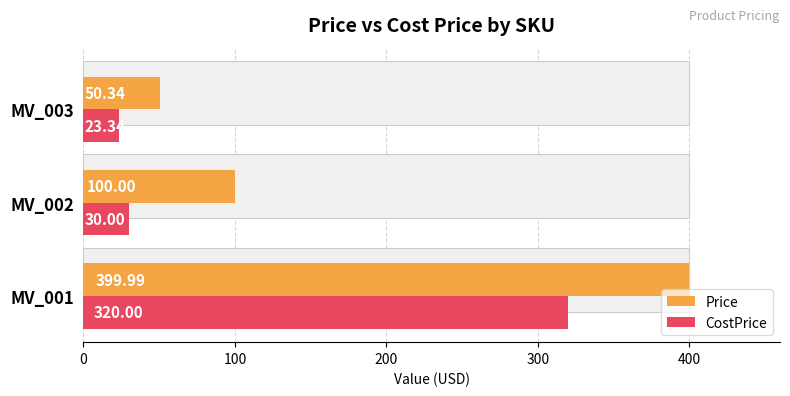

What is the greatest value displayed?

400.0